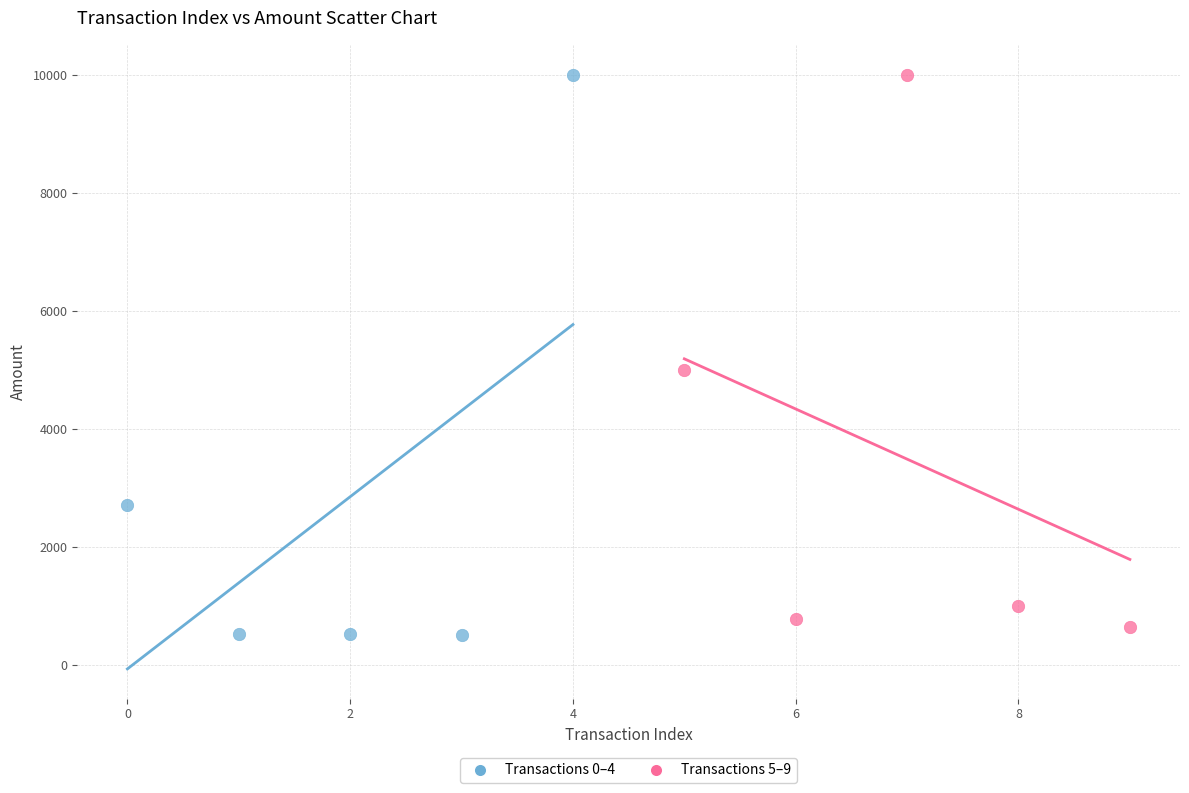

Which series contains the lowest Y value?

Transactions 0–4